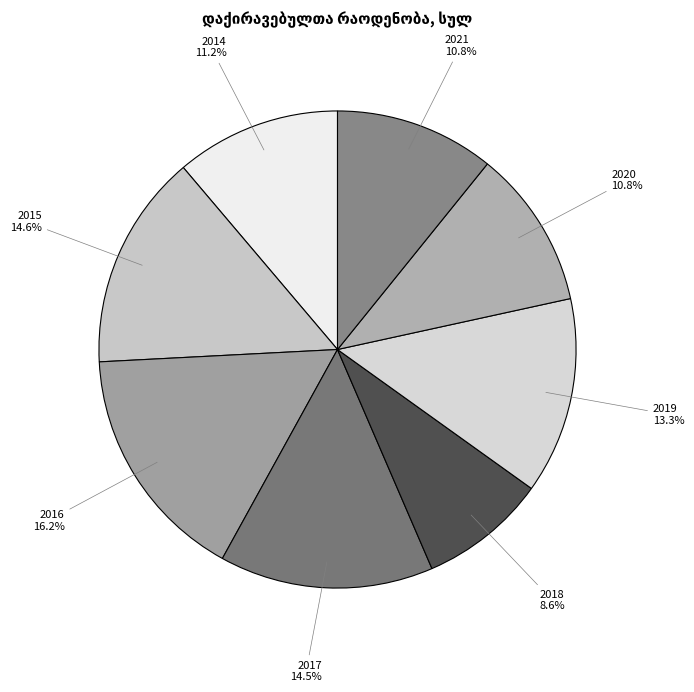

To the nearest percent, what is the combined percentage of 2018 and 2015?

23%